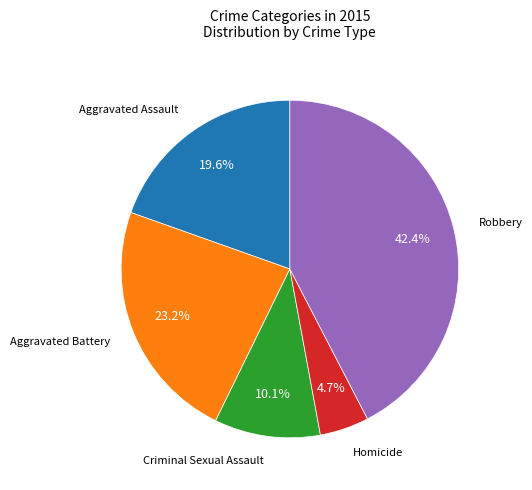

What is the total percentage of Criminal Sexual Assault and Aggravated Battery?

33.3%